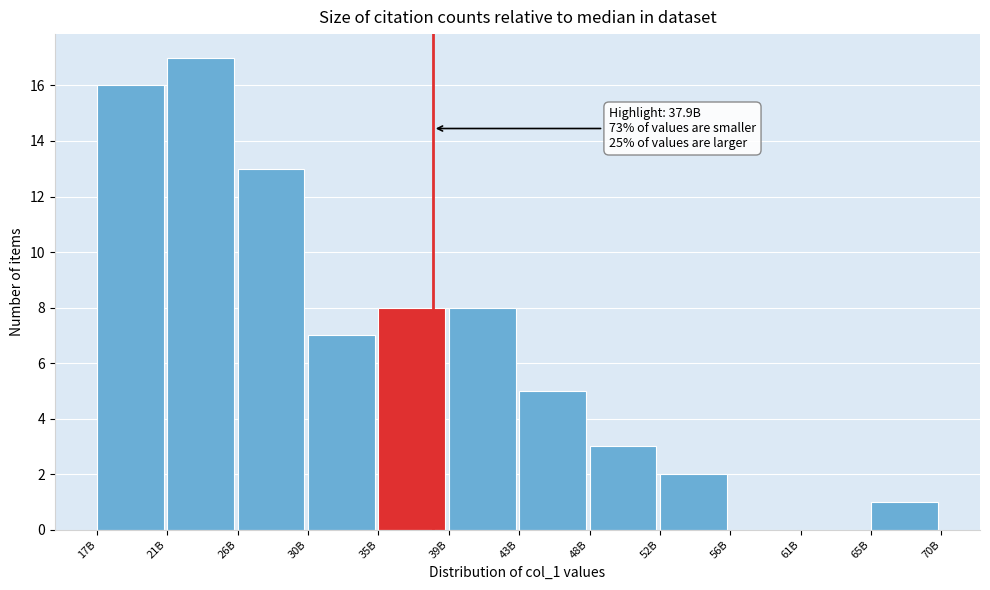

Reading right to left, extract all data points from this chart.

65B=1	61B=0	56B=0	52B=2	48B=3	43B=5	39B=8	35B=8	30B=7	26B=13	21B=17	17B=16